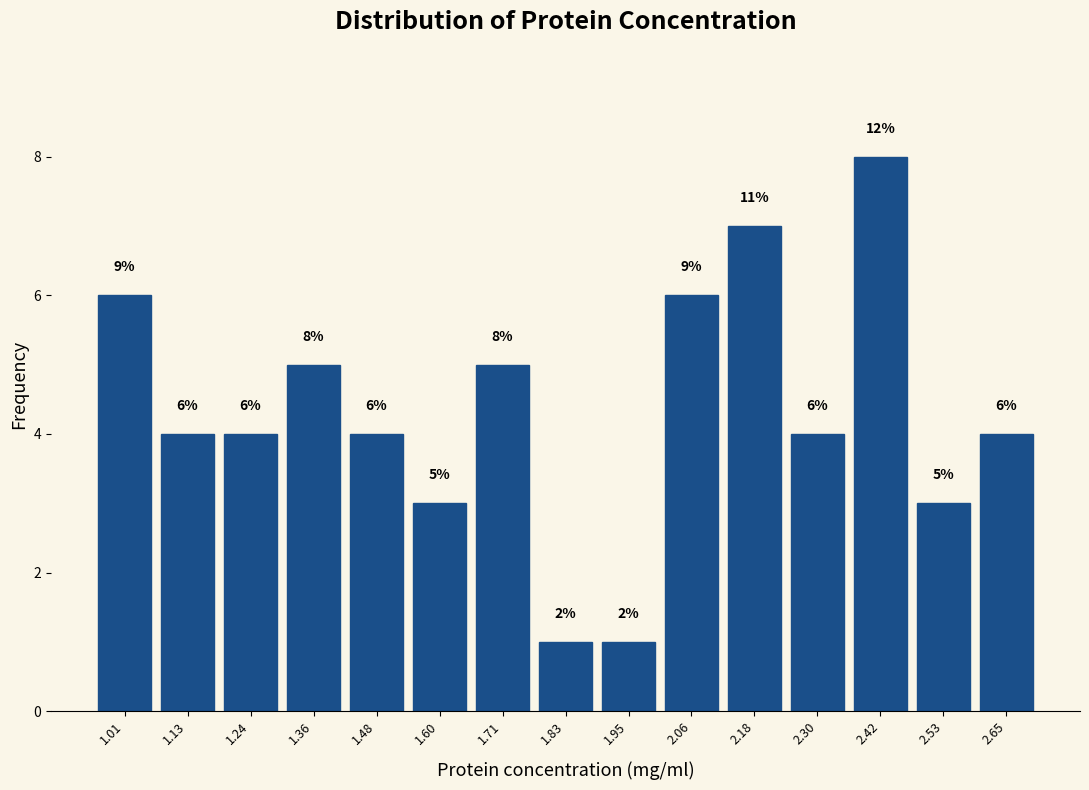

Over which range of the x-axis is the bar tallest?

2.36 to 2.48